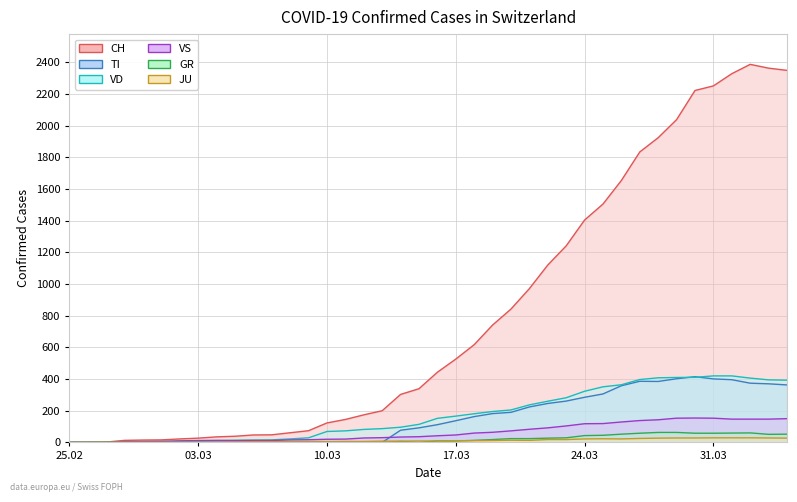

What is the label of the 8th point from the right?

2020-03-28